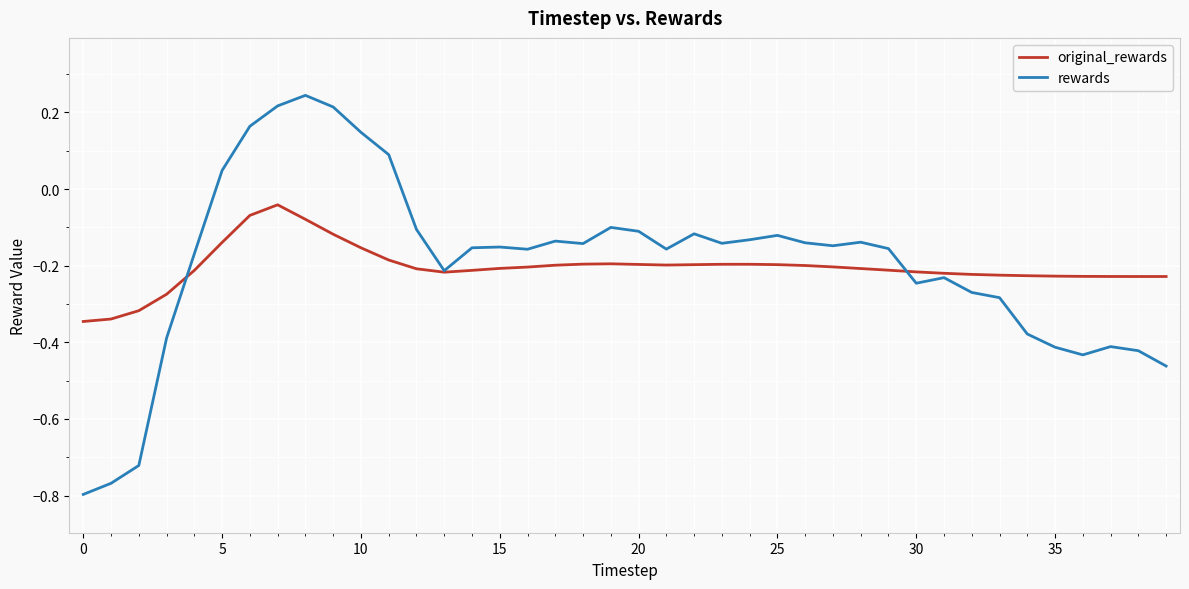

Rank the series by their maximum value, from lowest to highest.

original_rewards, rewards